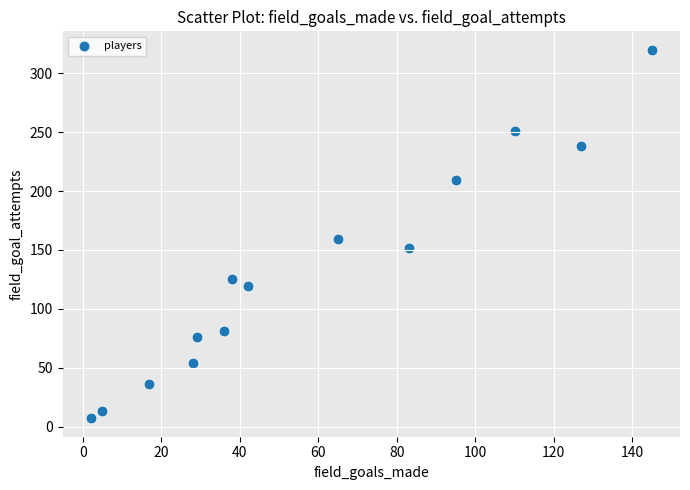

What Y value in the scatter plot is closest to 163?

159